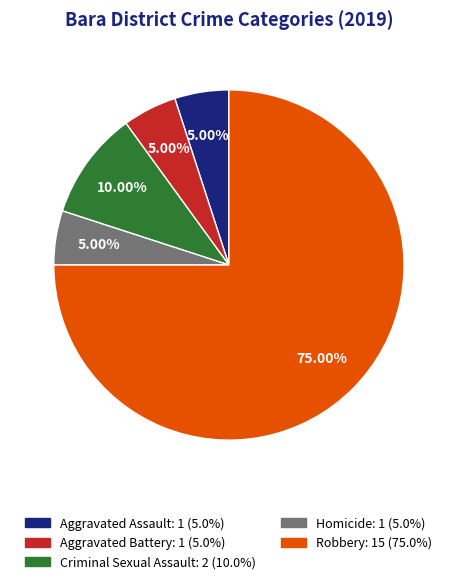

Is there a majority slice in this chart?

Yes